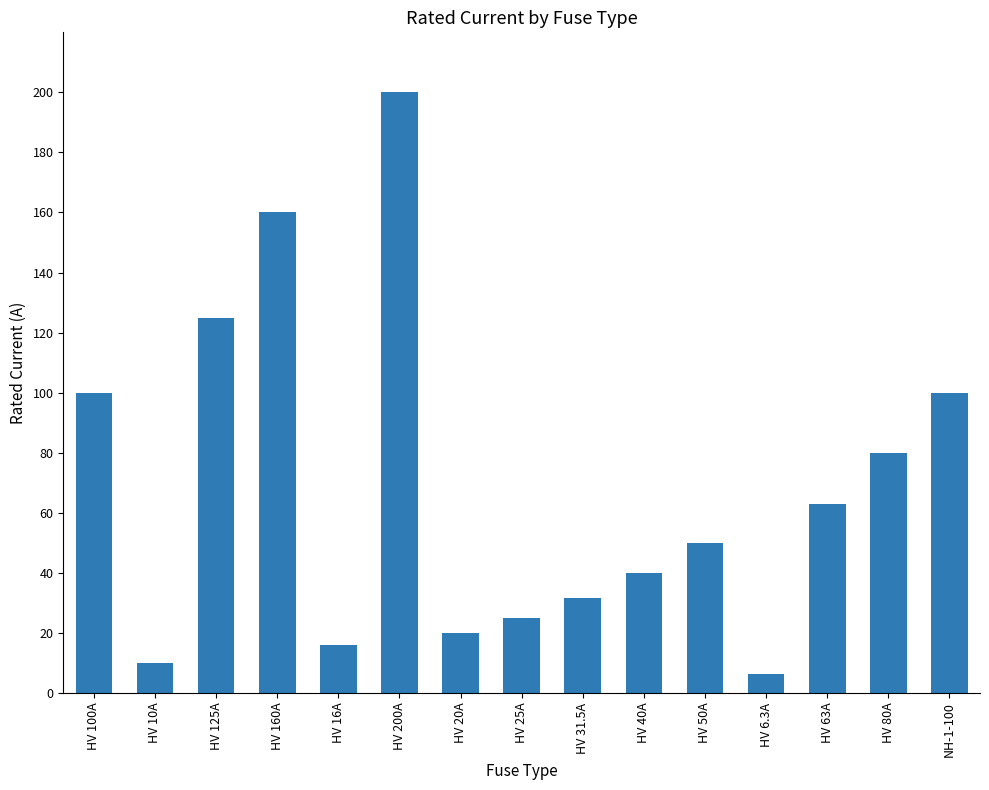

What is the difference between the values at HV 25A and HV 200A?

175.0